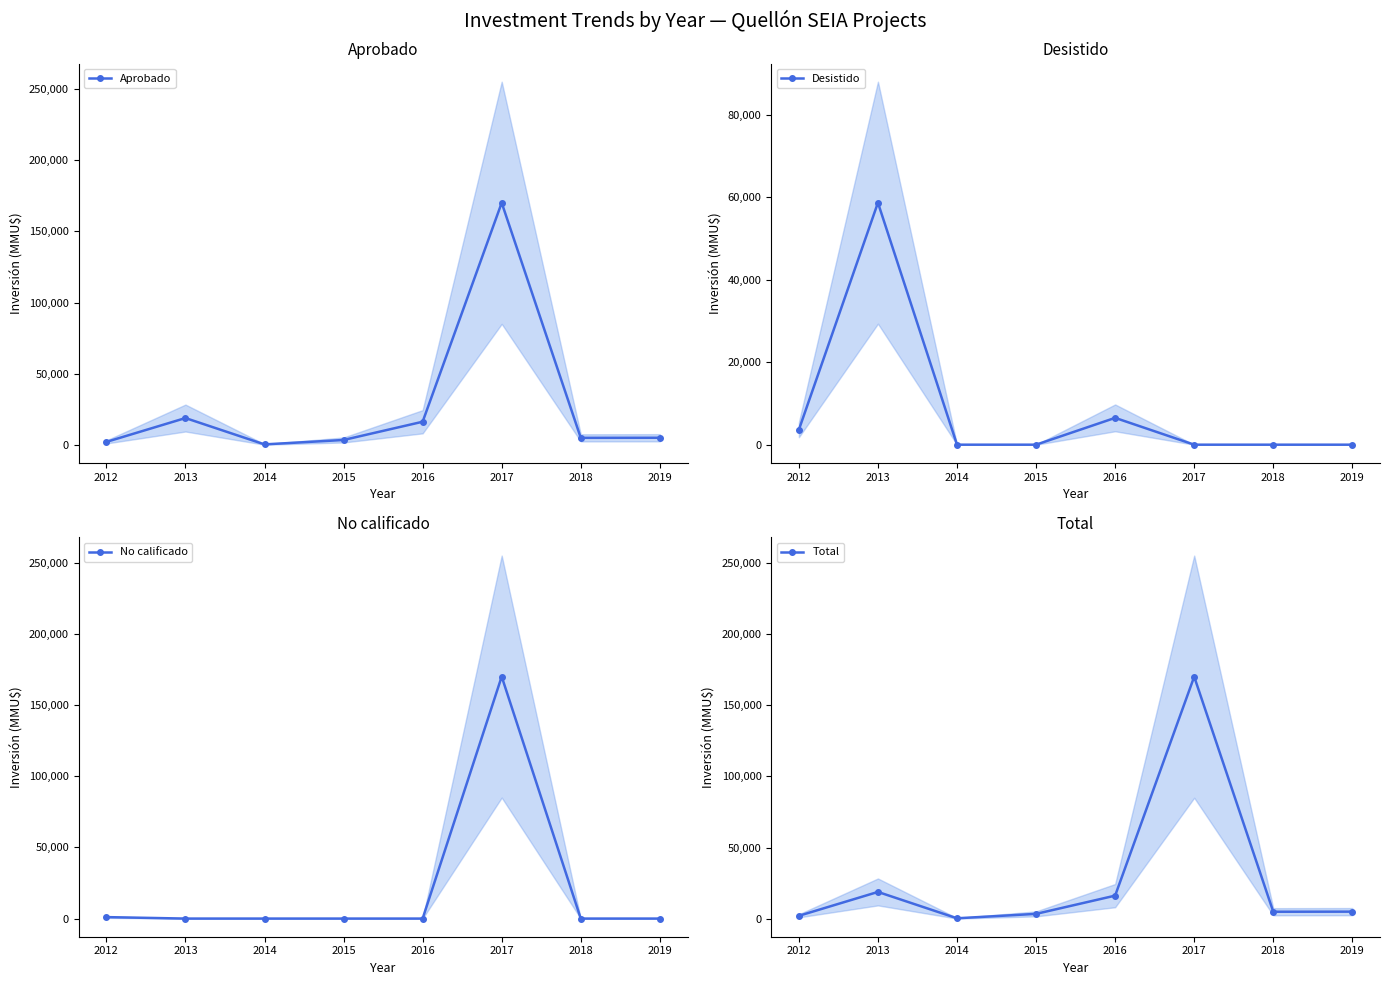

What is the average value of the No calificado series?

21378